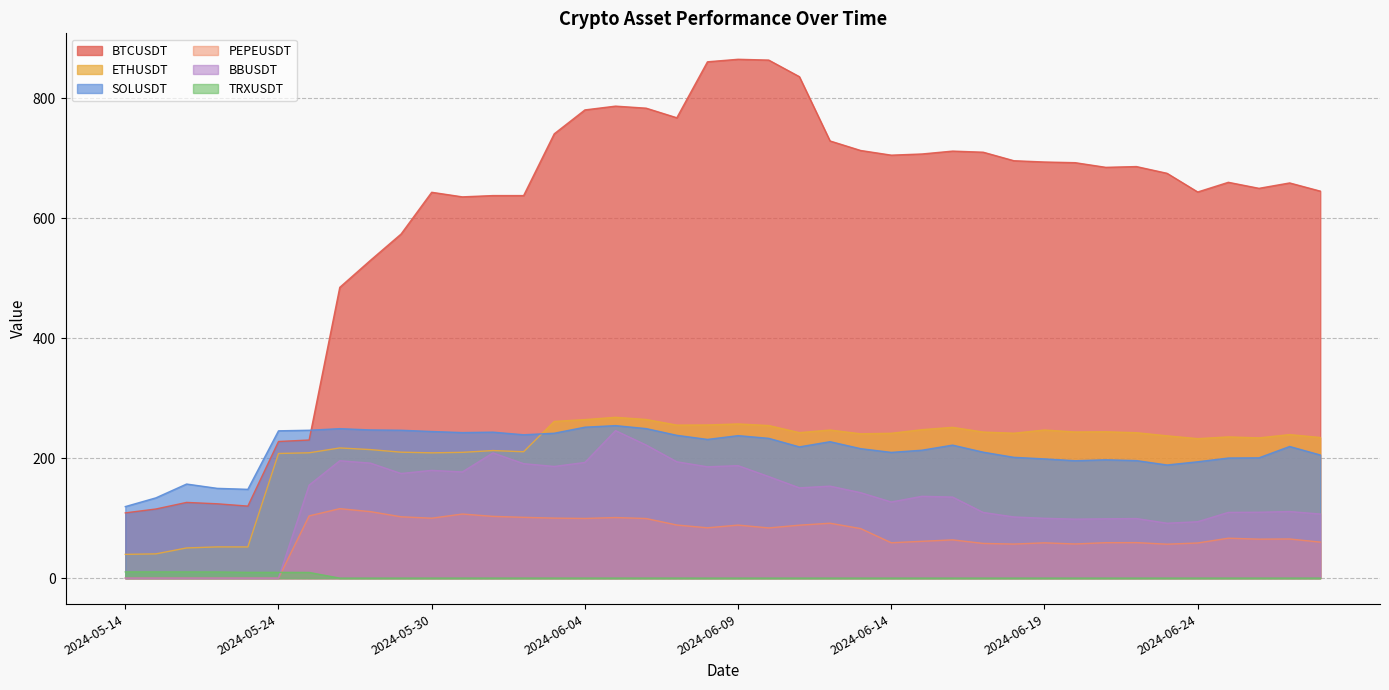

Where is PEPEUSDT nearest to the value 57?

2024-06-20